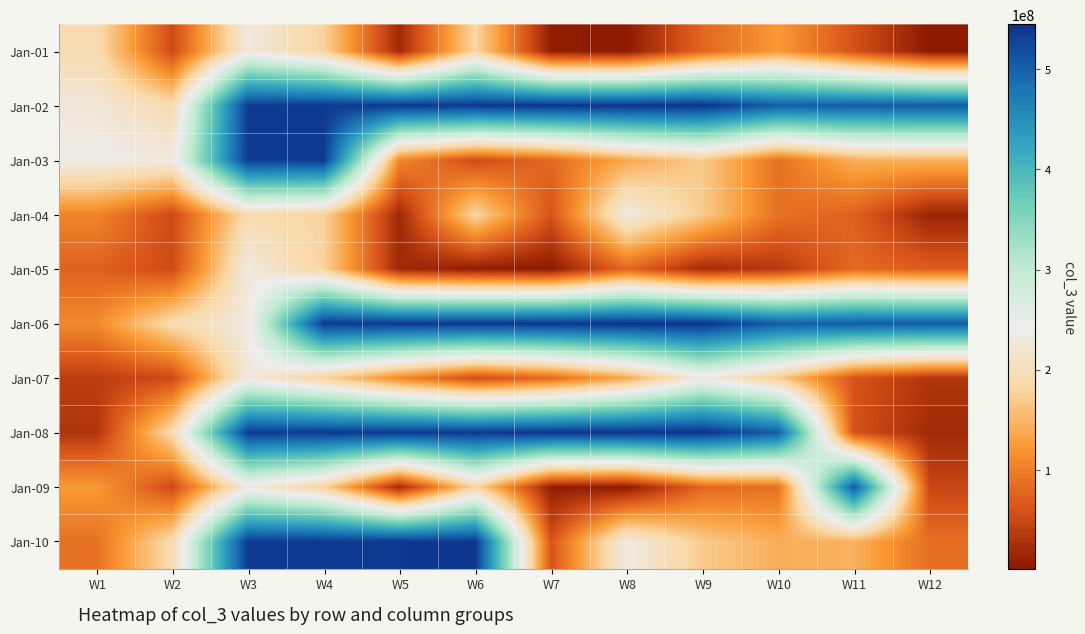

Rank the series by their maximum value, from highest to lowest.

Jan-02, Jan-06, Jan-08, Jan-10, Jan-03, Jan-09, Jan-04, Jan-07, Jan-01, Jan-05